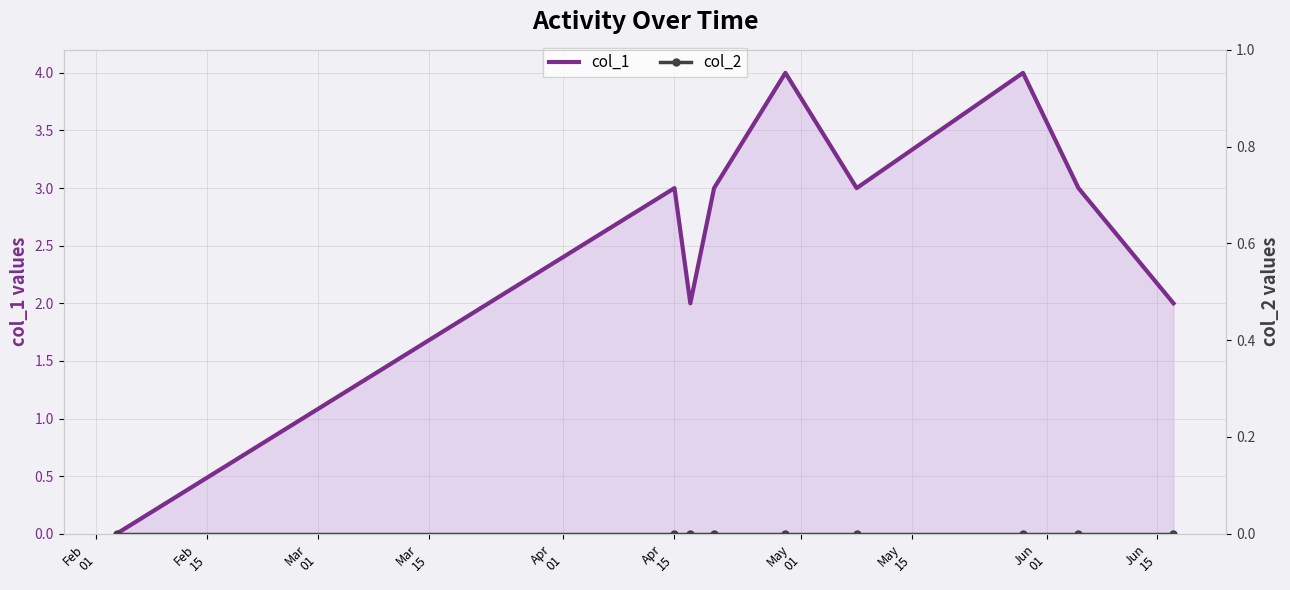

True or false: col_2 and col_1 cross at least once.

False